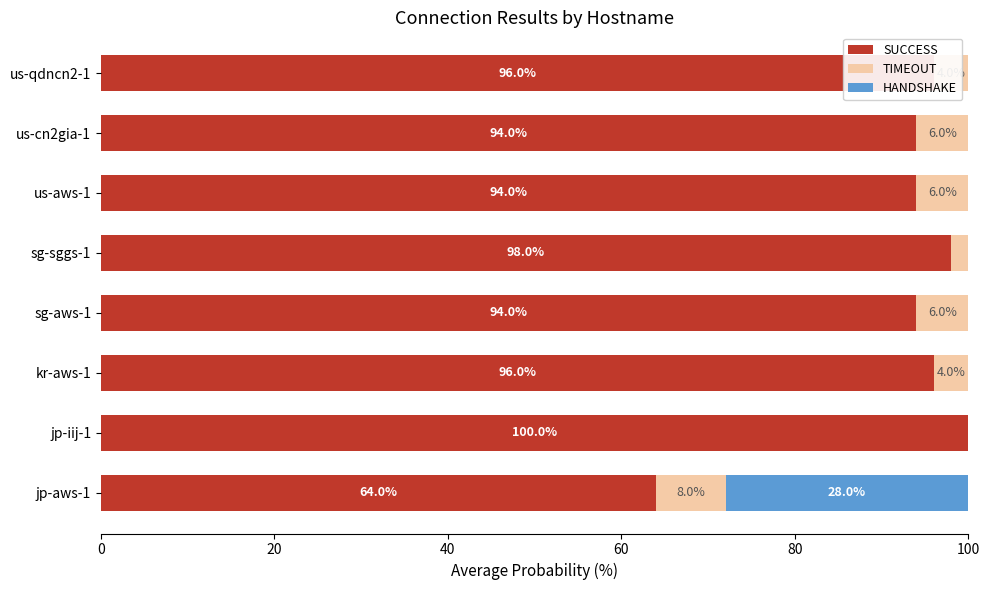

What is the maximum value for SUCCESS?

100